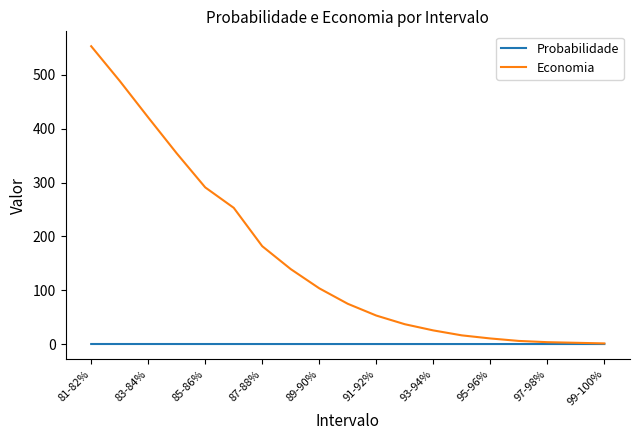

List the series in order of their peak value, highest first.

Economia, Probabilidade